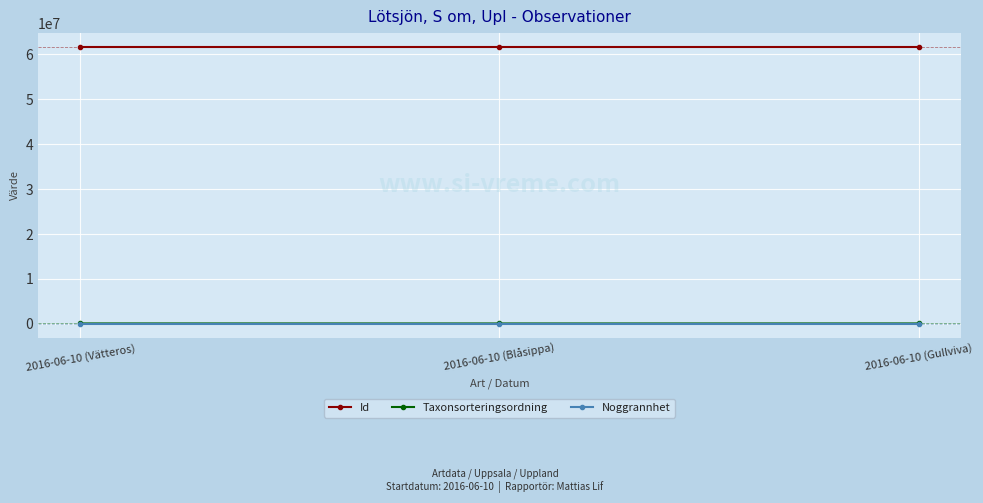

What are all the series names shown in the legend?

Id, Taxonsorteringsordning, Noggrannhet